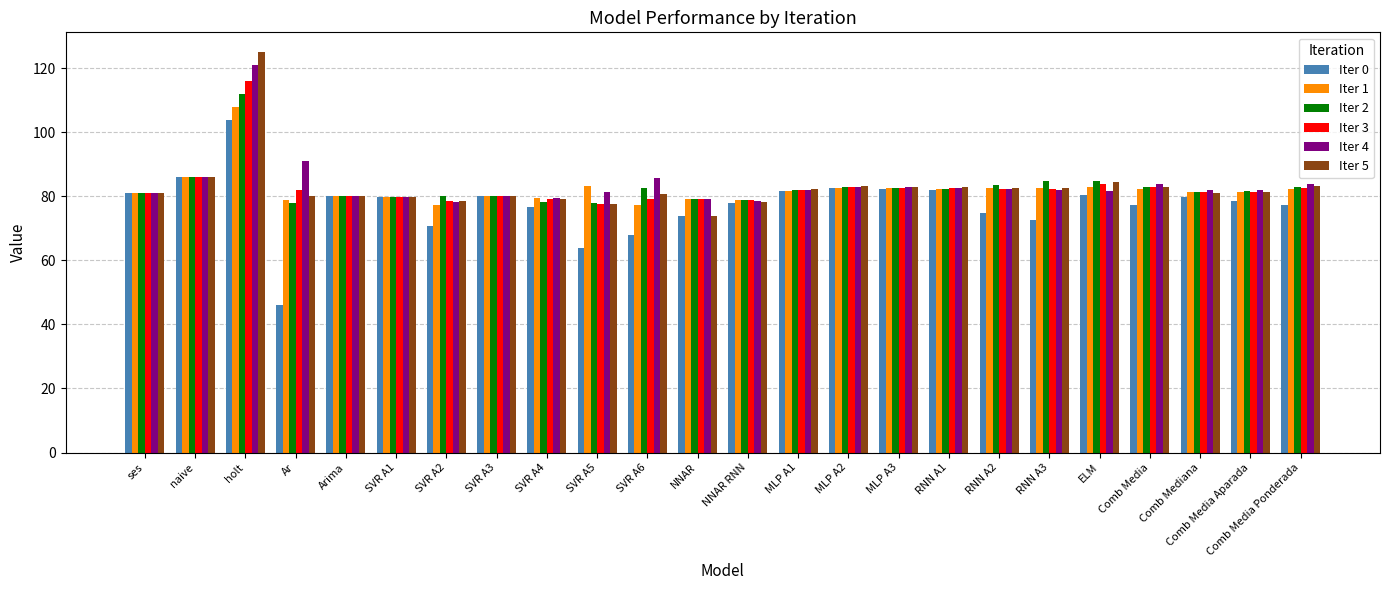

What is the difference between the Iter 0 values at RNN A3 and ELM?

7.9